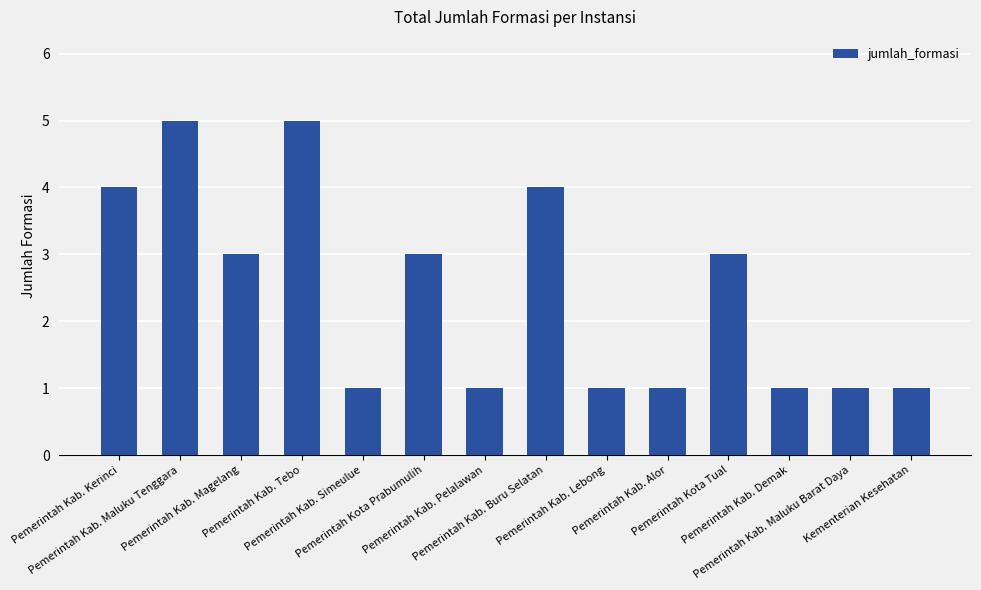

What is the value of the 11th bar from the left?

3